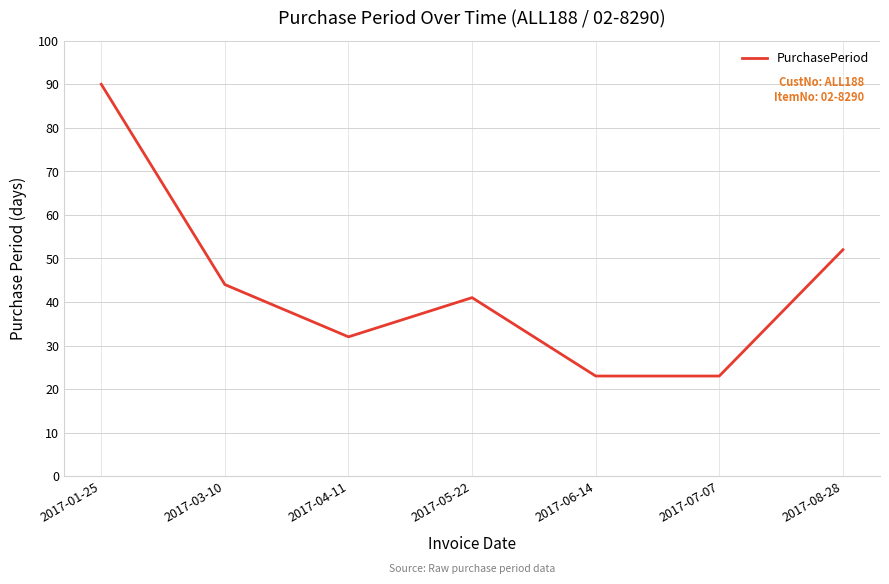

Reading left to right, list all the values displayed in this chart.

2017-01-25=90	2017-03-10=44	2017-04-11=32	2017-05-22=41	2017-06-14=23	2017-07-07=23	2017-08-28=52